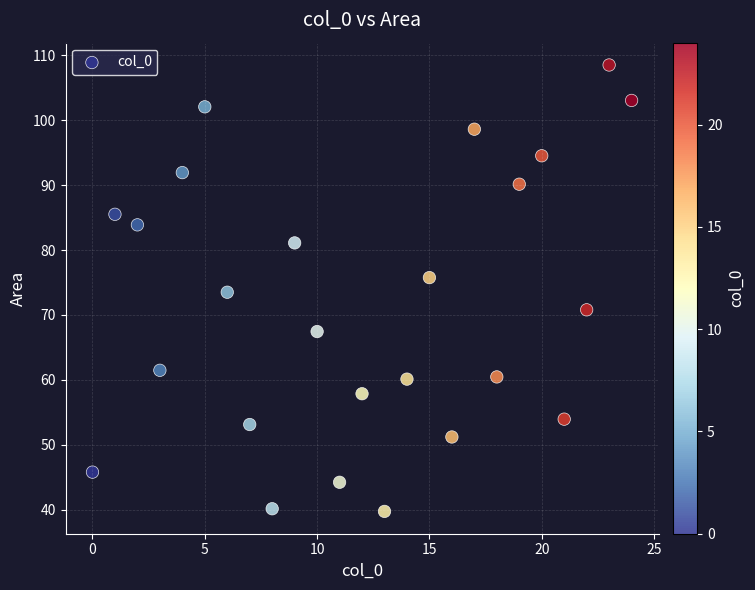

What is the range of X values (max minus min)?

24.0